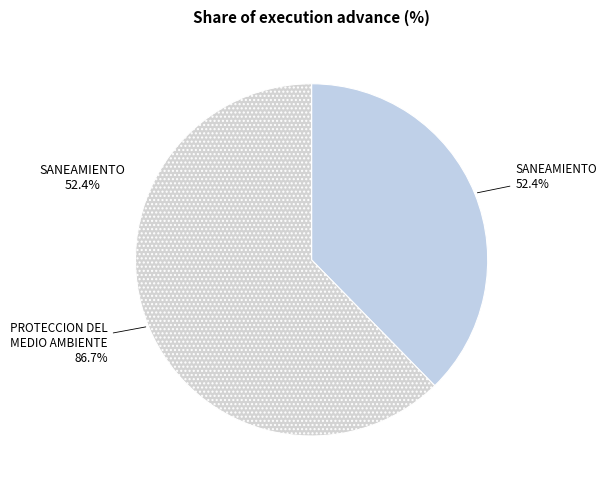

Which slice represents more than half of the pie?

048: PROTECCION DEL MEDIO AMBIENTE